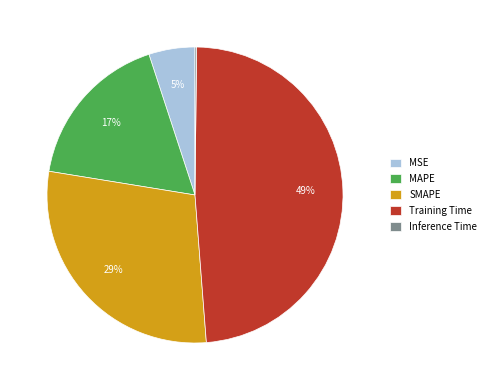

What percentage is the MSE slice, to the nearest percent?

5%